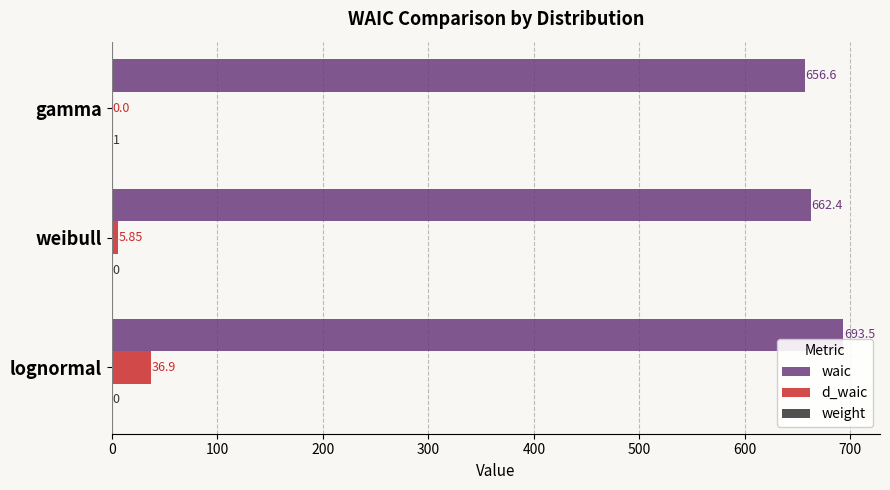

Which category has the highest value in the d_waic series?

lognormal